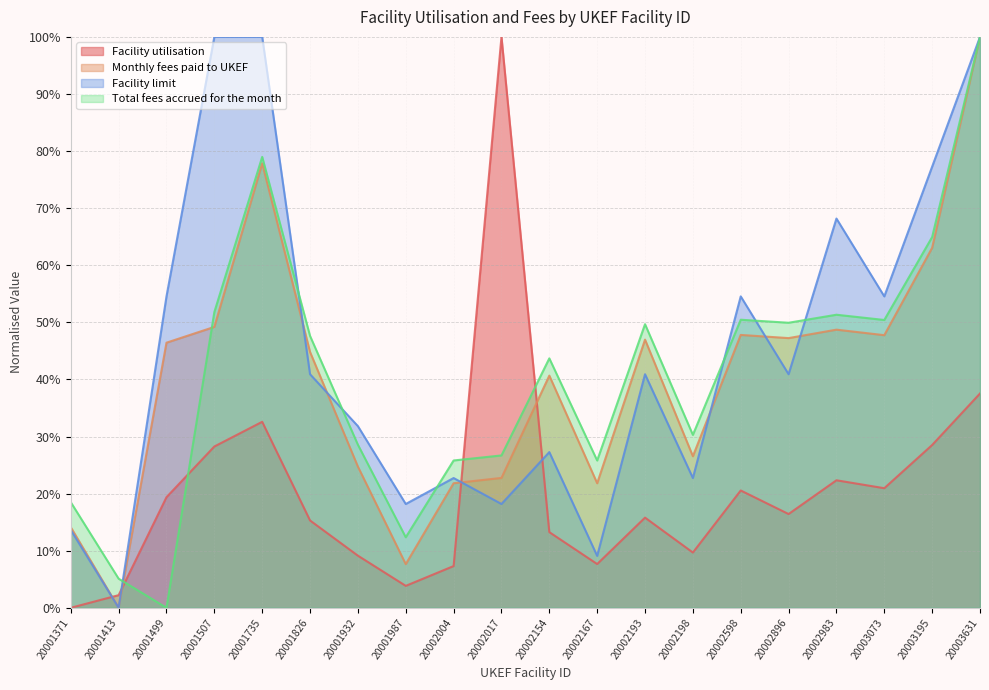

What is the difference between the highest and lowest values at 20003195?

0.5